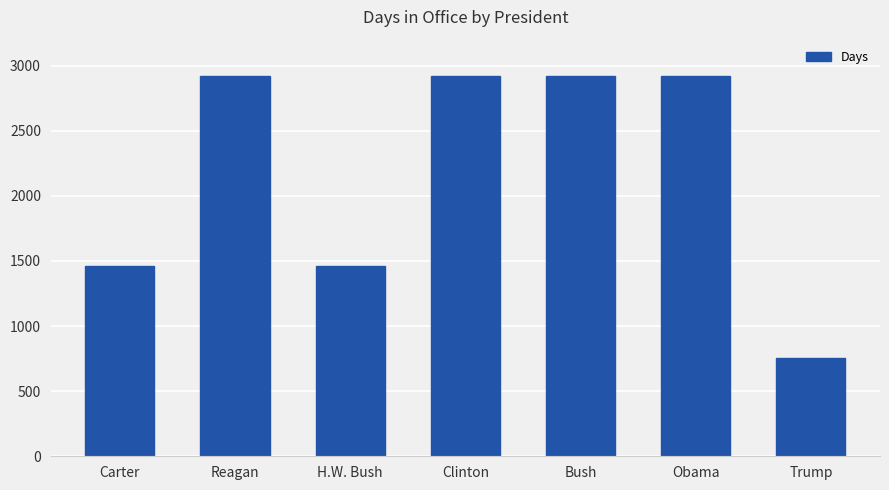

Read the value at H.W. Bush, to the nearest 10.

1460